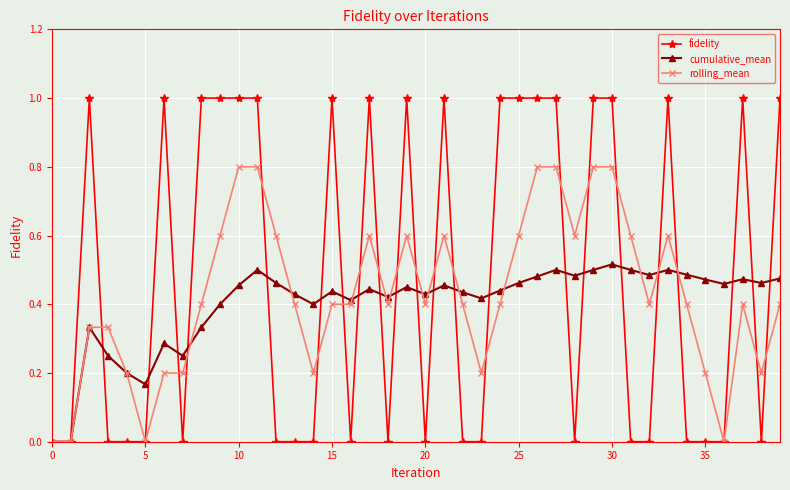

True or false: fidelity and rolling_mean intersect in this chart.

True